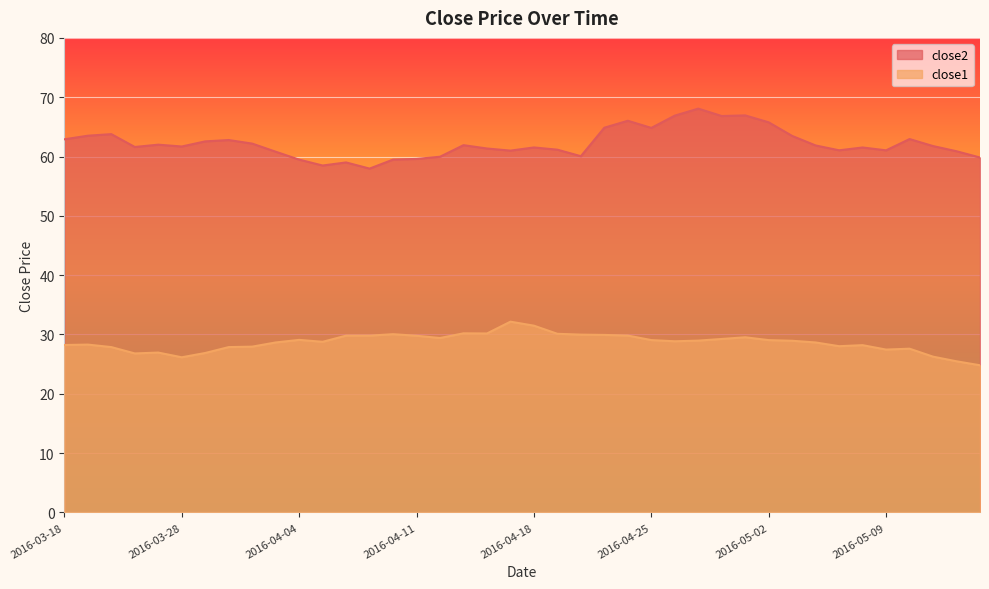

Where does the close2 series first go above 61?

2016-03-18